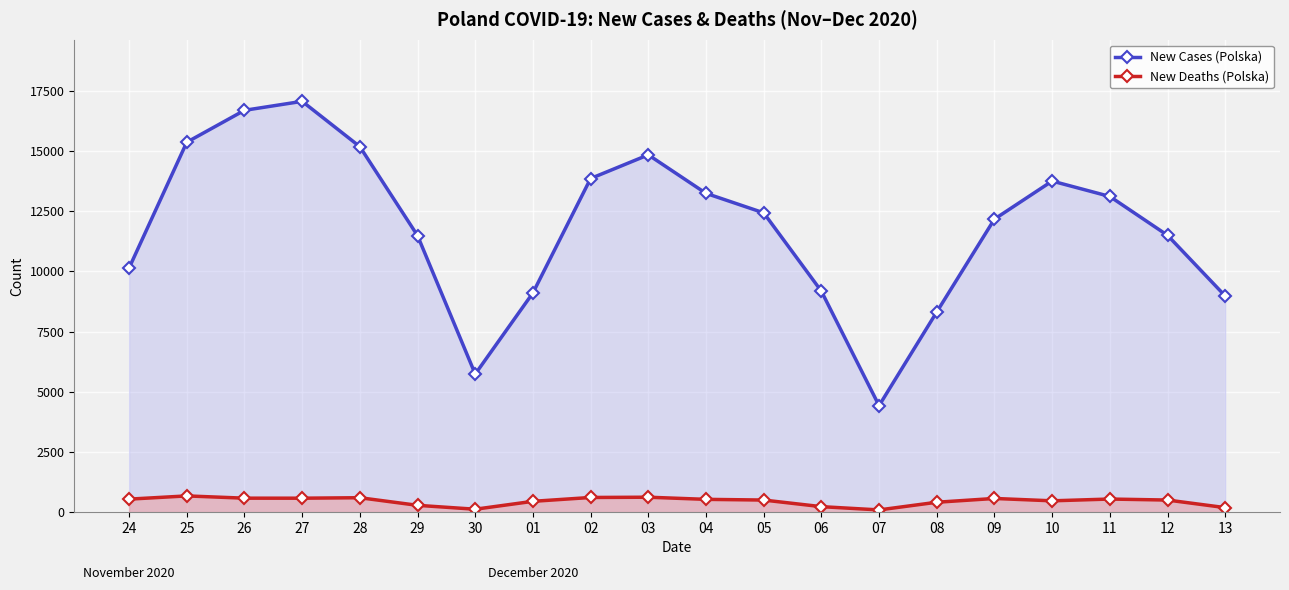

The value of new_cases at 26 is 4558. True or false?

False